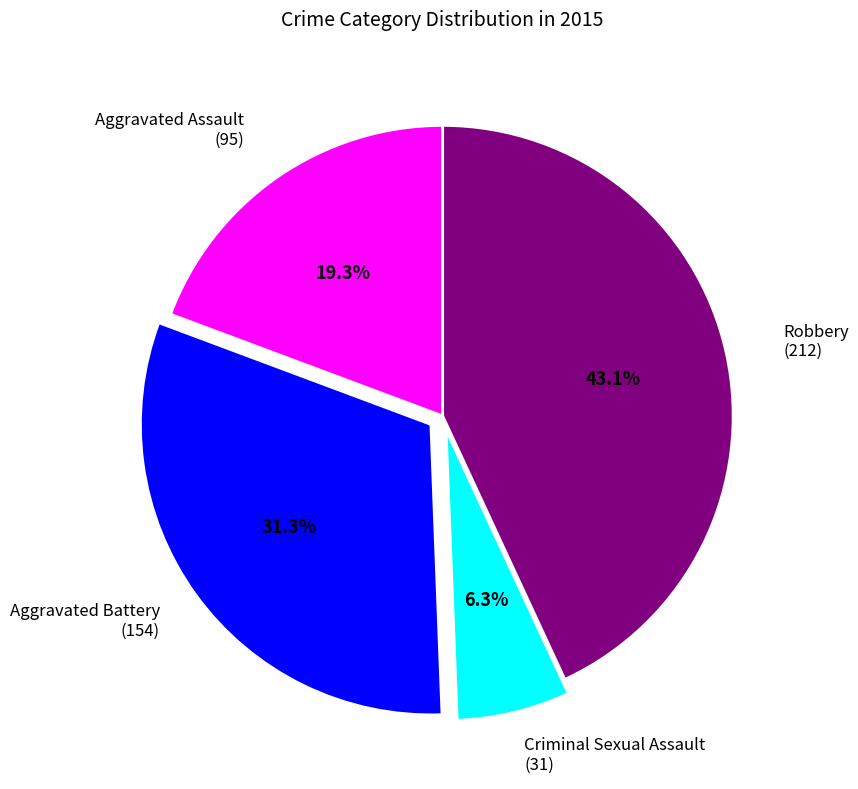

Does Criminal Sexual Assault account for over 50% of the chart?

No